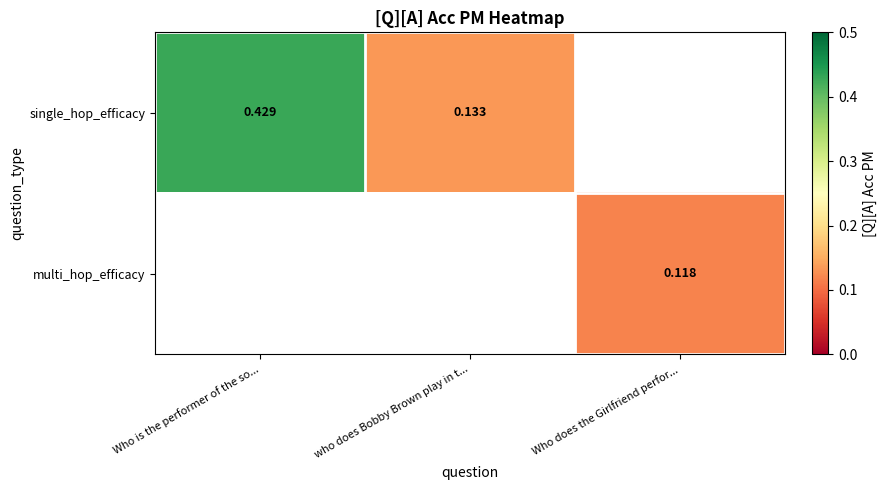

Which has a higher value, Who does the Girlfriend perfor... or Who is the performer of the so...?

Who is the performer of the so...